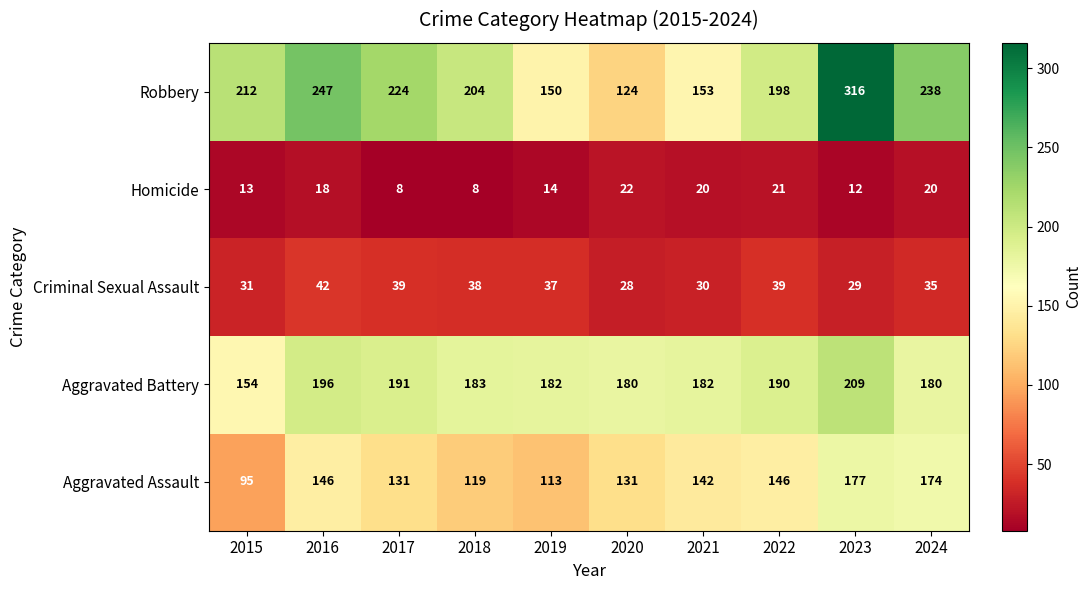

At which label does Homicide reach its peak?

2020